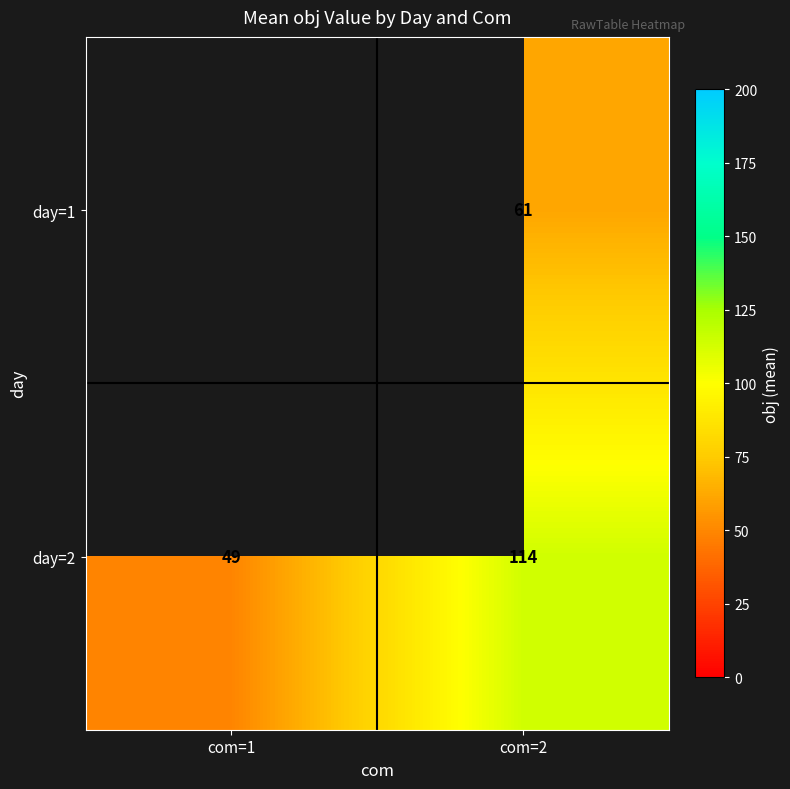

The day=1 series shows 86.7 at com=2. True or false?

False